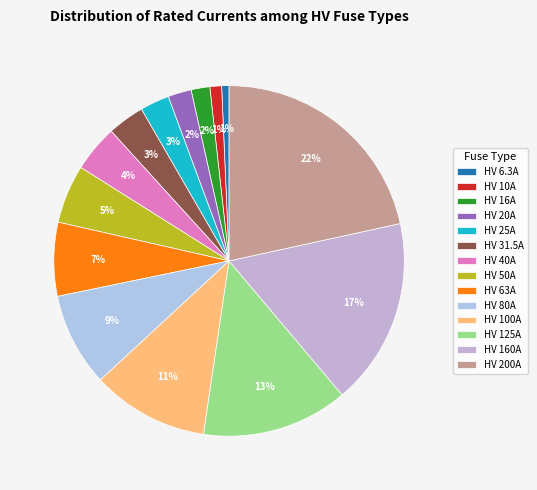

Is the sum of HV 31.5A and HV 25A greater than half?

No